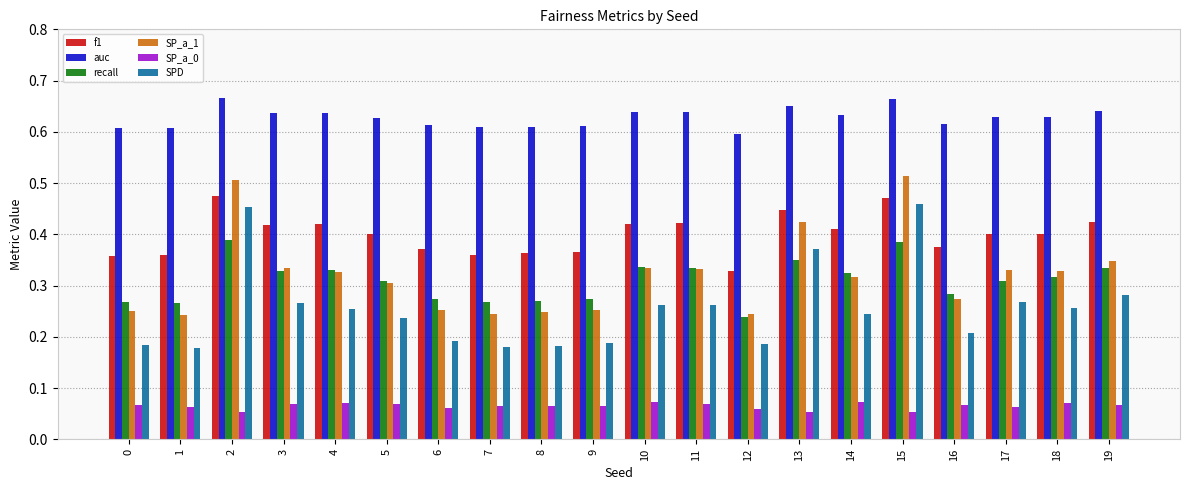

Which series changed the most between 2 and 13?

SPD